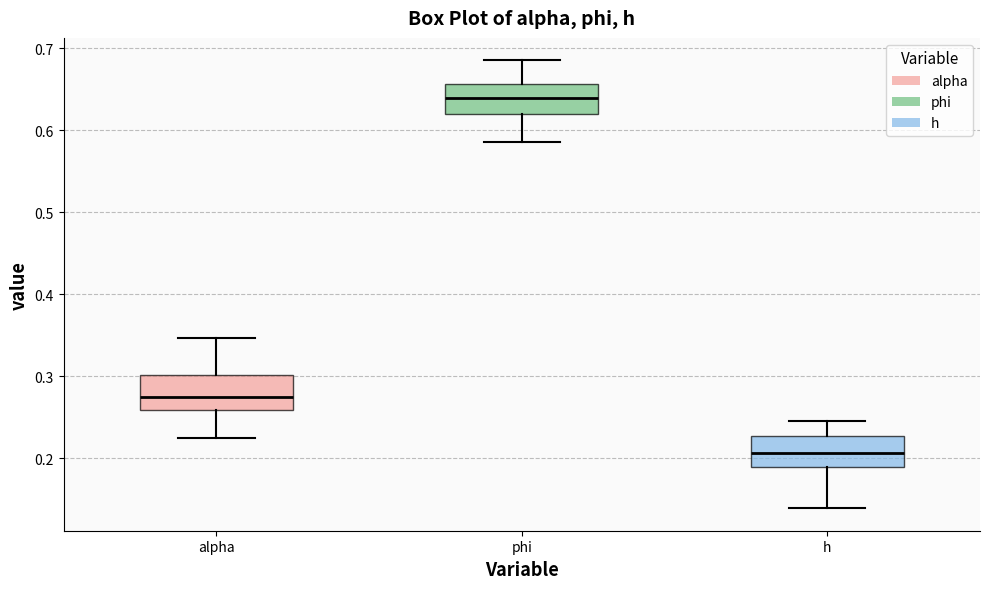

Reading left to right, read every box against the y-axis: the position of its median line, the range the box covers, and the ends of its whiskers. The values are not printed on the chart, so give them approximately, as read against the axis.

alpha: median 0.28, box 0.26 to 0.30, whiskers 0.22 to 0.35
phi: median 0.64, box 0.62 to 0.66, whiskers 0.59 to 0.69
h: median 0.21, box 0.19 to 0.23, whiskers 0.14 to 0.25